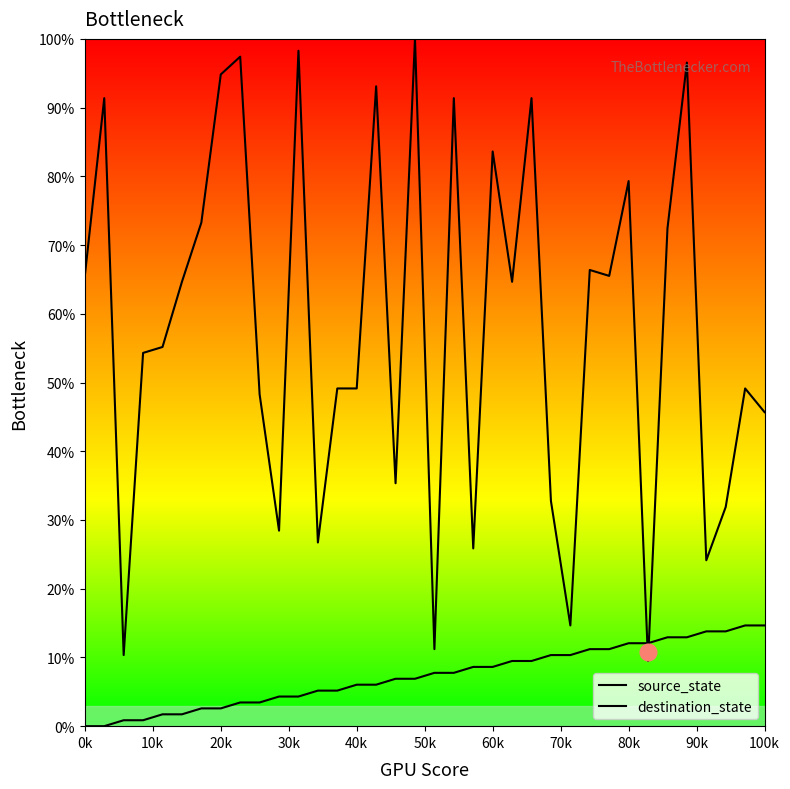

At which category does destination_state reach its first local valley?

20k